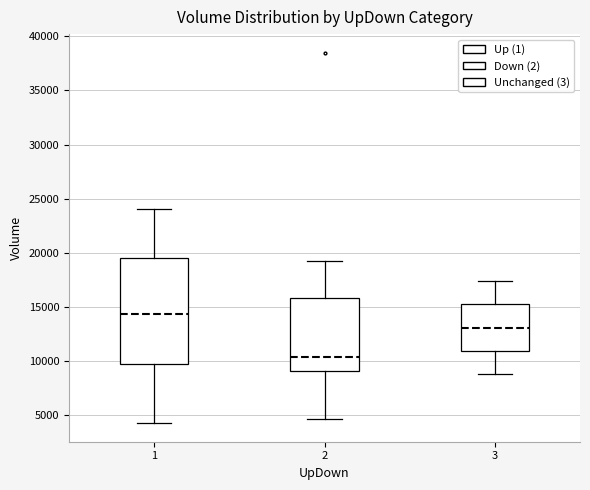

Reading left to right, read every box against the y-axis: the position of its median line, the range the box covers, and the ends of its whiskers. The values are not printed on the chart, so give them approximately, as read against the axis.

1: median 14500, box 9500 to 19500, whiskers 4000 to 24000
2: median 10500, box 9000 to 16000, whiskers 4500 to 19000
3: median 13000, box 11000 to 15000, whiskers 9000 to 17500